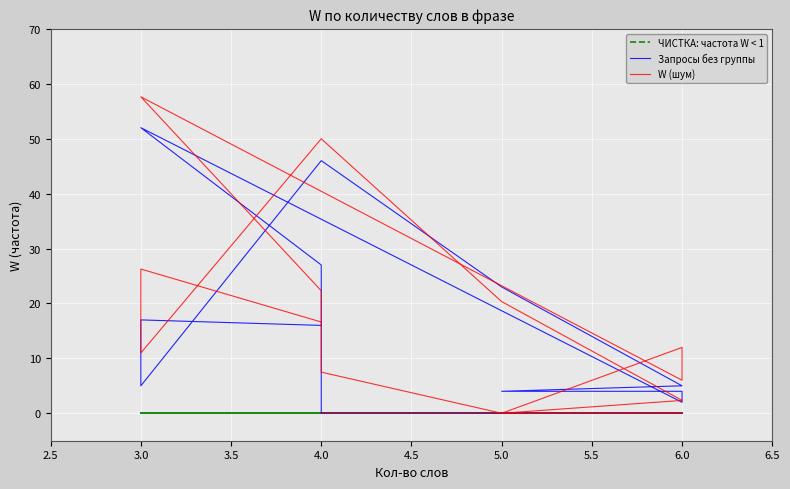

How many positive values are there?

12